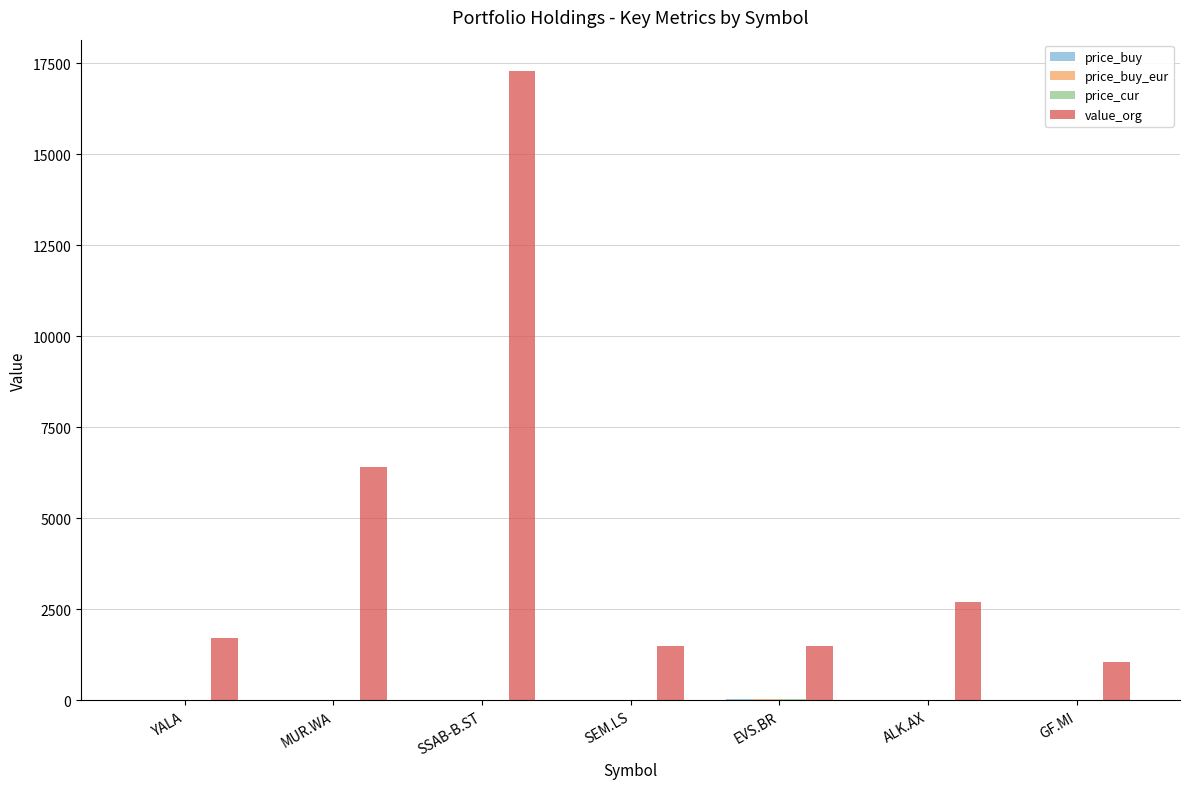

Which series changed the most between SSAB-B.ST and GF.MI?

value_org